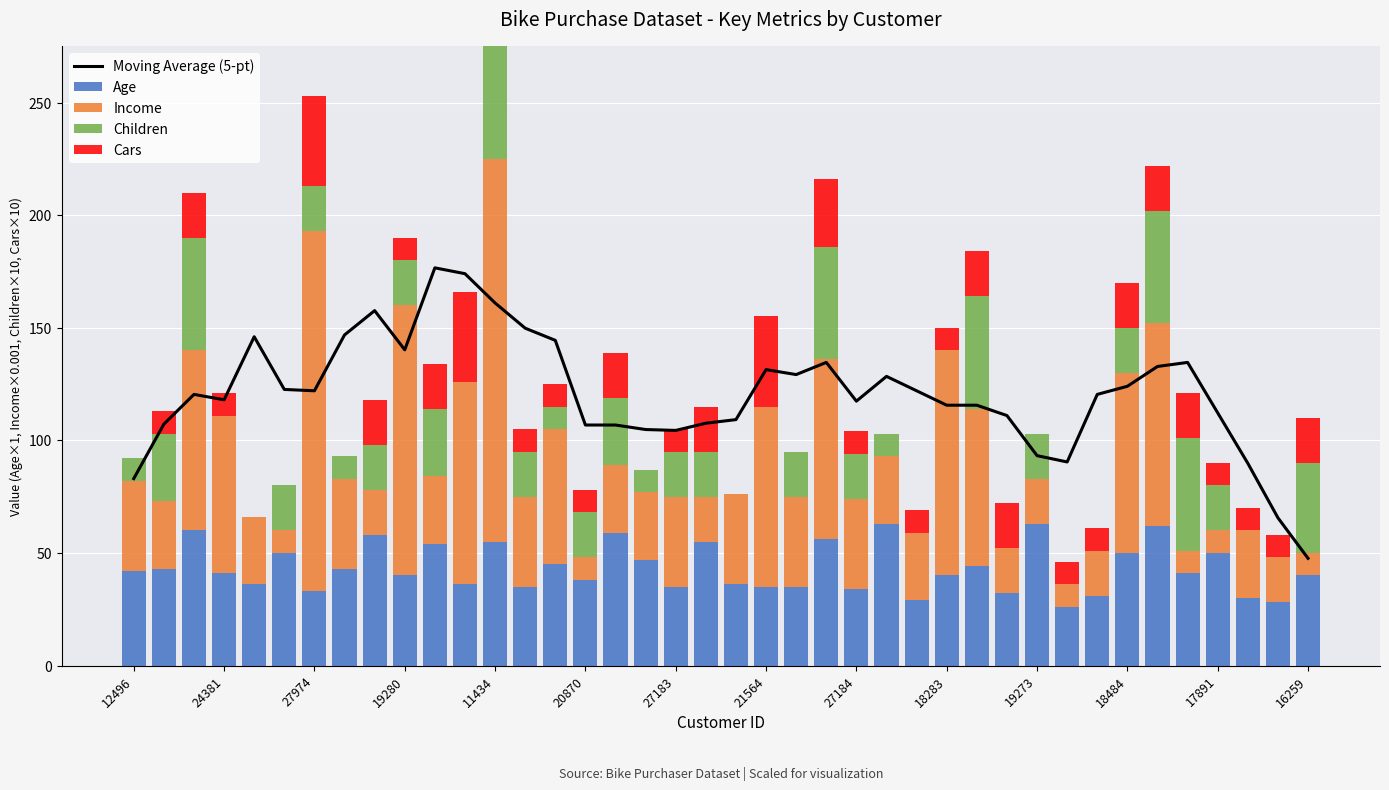

What is the difference between the maximum and minimum values in the Age series?

37.0